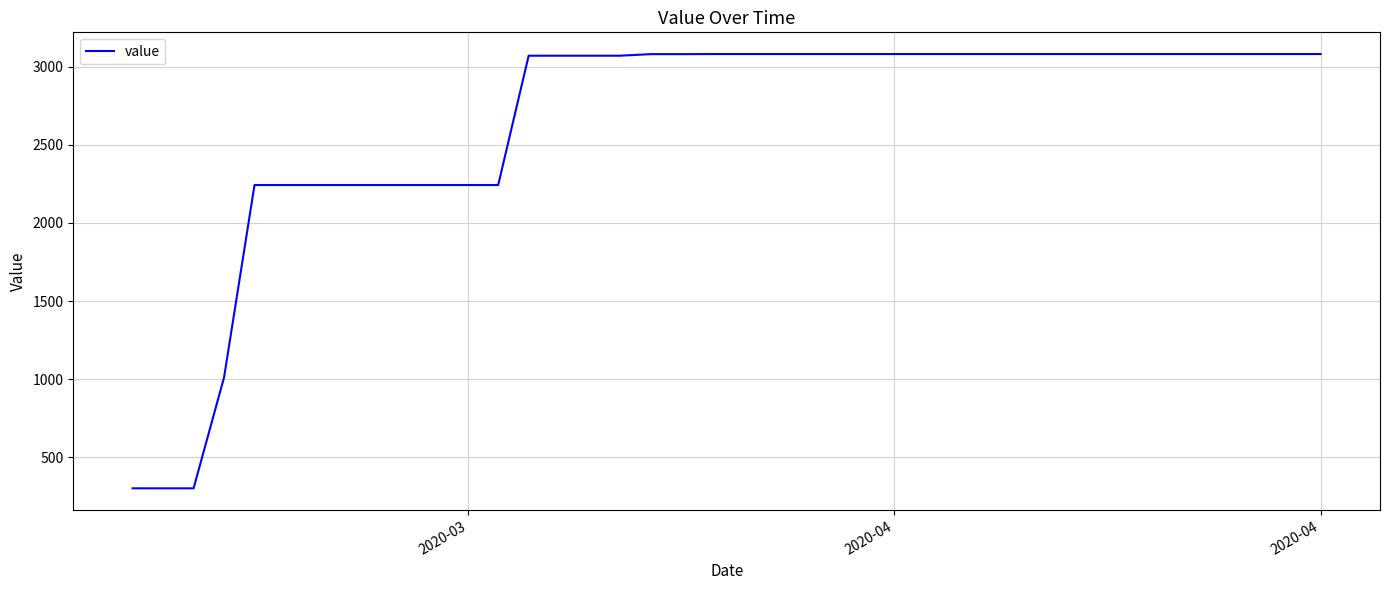

What is the maximum value shown in the chart?

3080.0